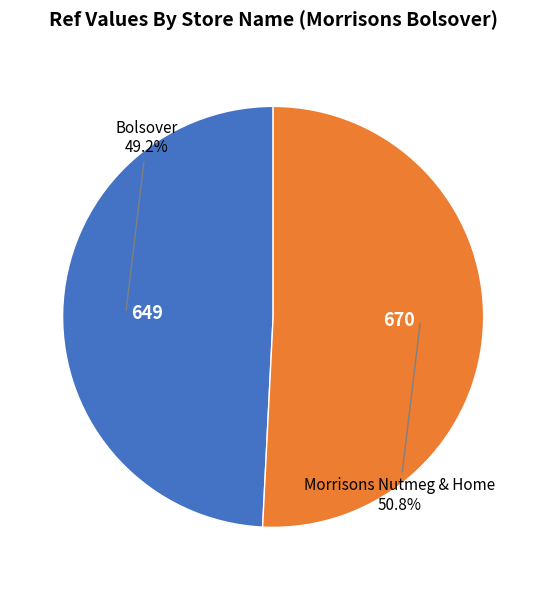

What is the largest slice in the pie chart?

Morrisons Nutmeg & Home